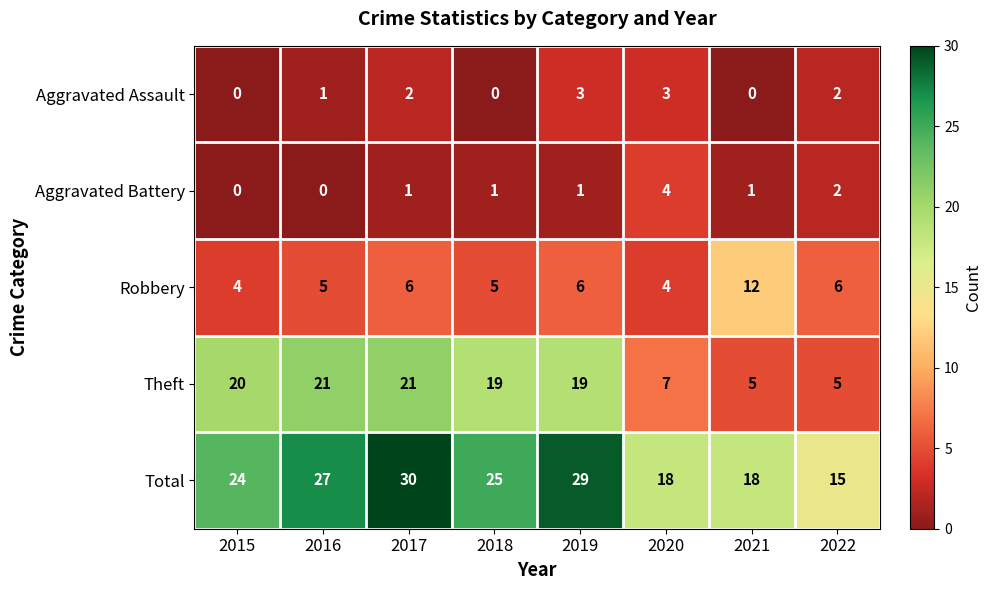

True or false: Theft has a value of 7 at 2020.

True